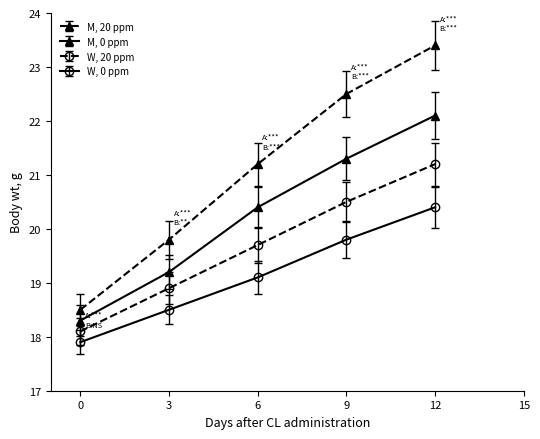

Reading left to right, list all the values displayed in this chart.

M, 20 ppm: 0=18.5	3=19.8	6=21.2	9=22.5	12=23.4
M, 0 ppm: 0=18.3	3=19.2	6=20.4	9=21.3	12=22.1
W, 20 ppm: 0=18.1	3=18.9	6=19.7	9=20.5	12=21.2
W, 0 ppm: 0=17.9	3=18.5	6=19.1	9=19.8	12=20.4